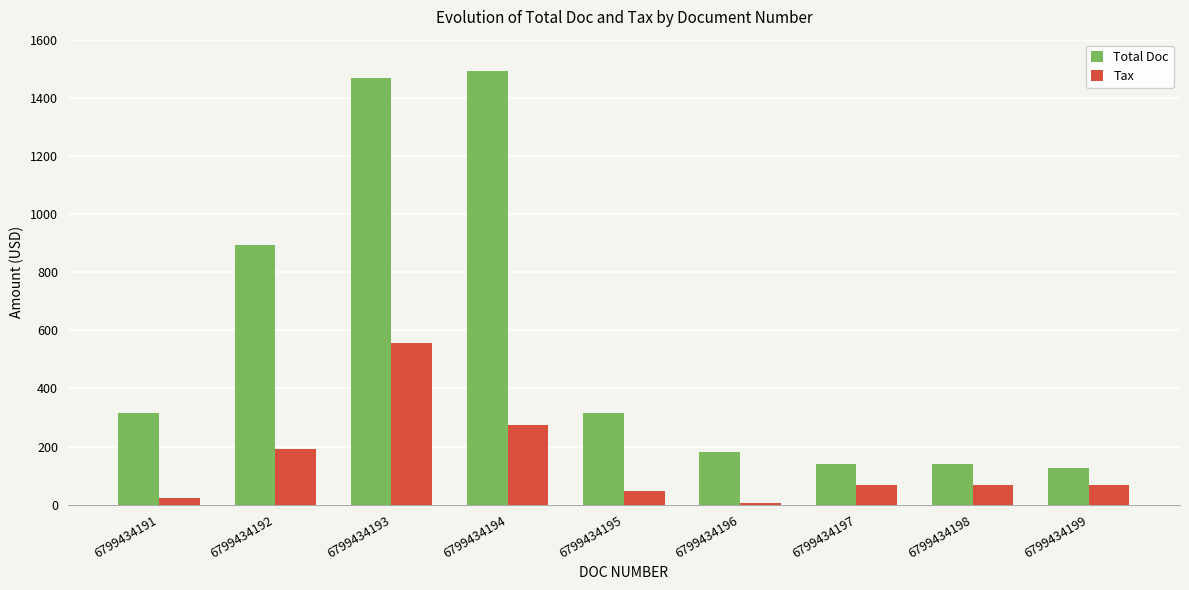

At which label does Tax reach its minimum?

6799434196